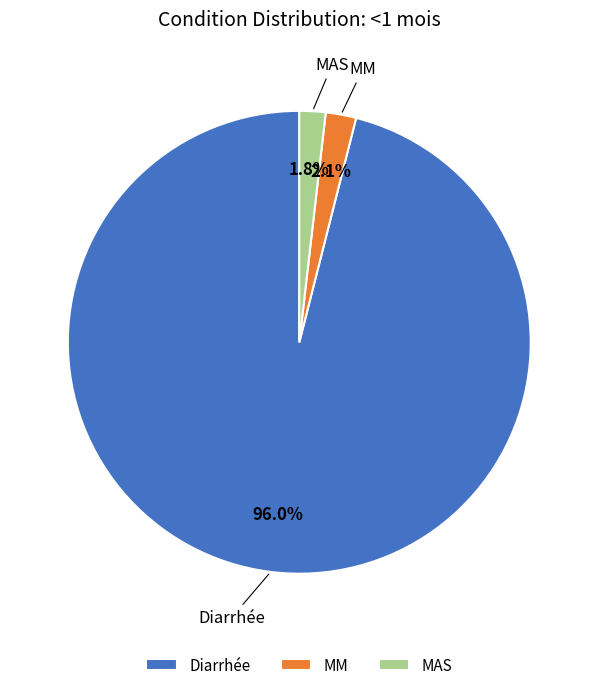

What percentage is the Diarrhée slice, to the nearest percent?

96%